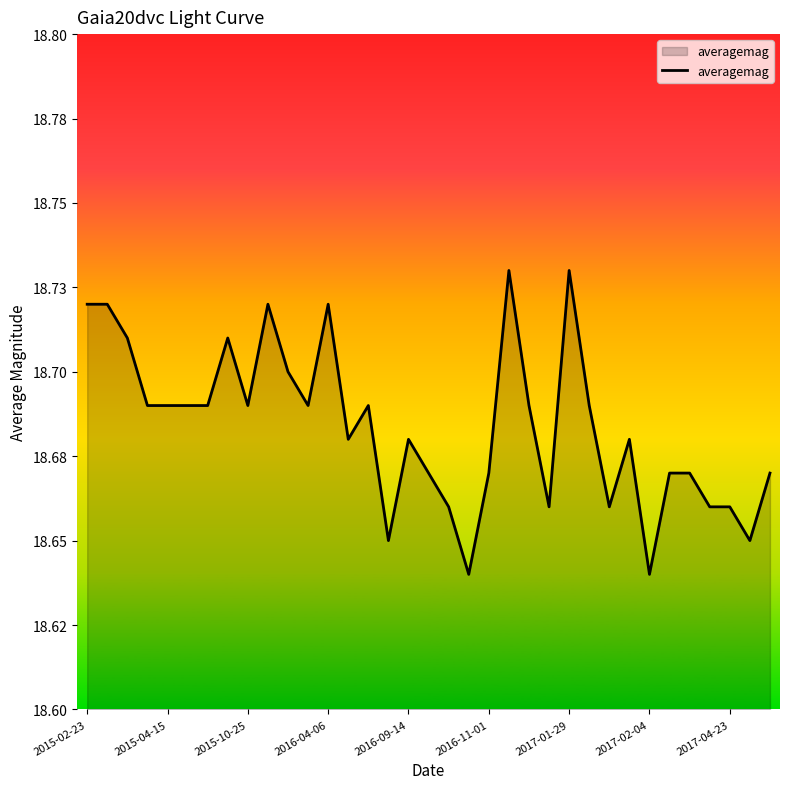

Does the chart have visible grid lines?

No